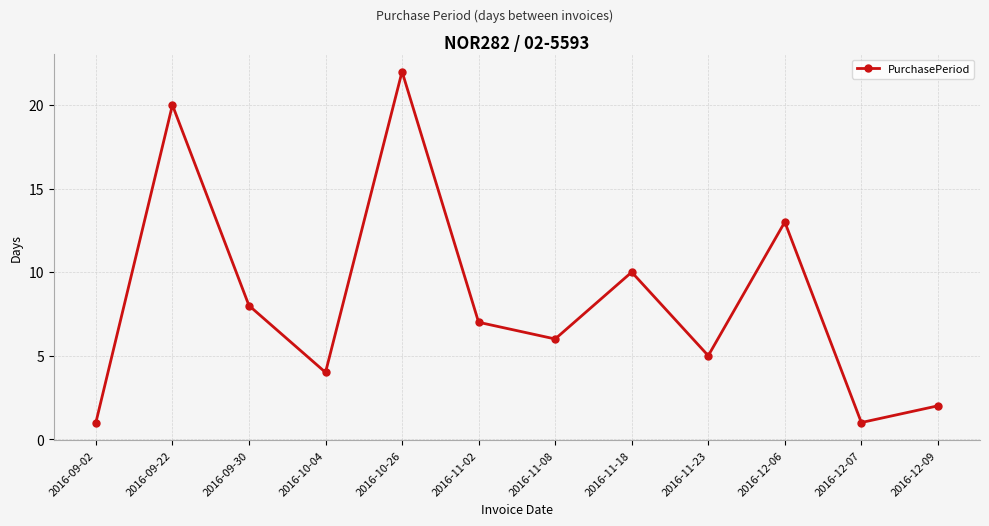

Which has a higher value, 2016-11-23 or 2016-12-06?

2016-12-06